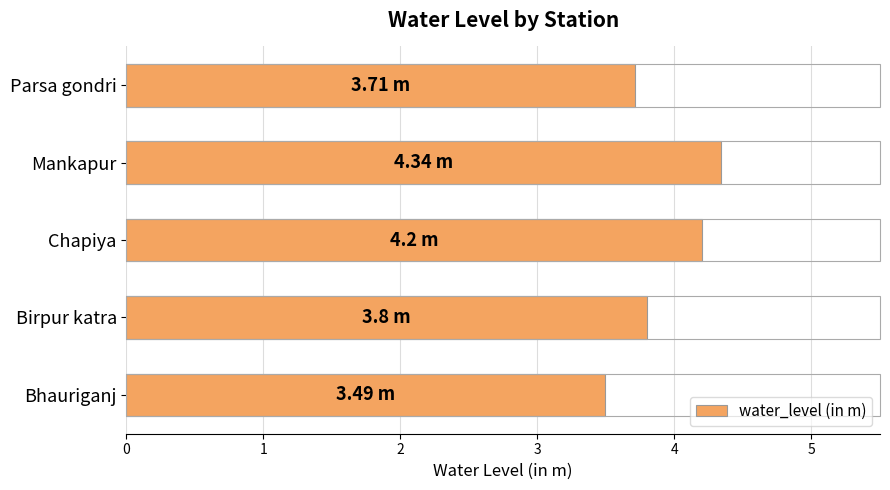

Between Chapiya and Birpur katra, which is larger?

Chapiya